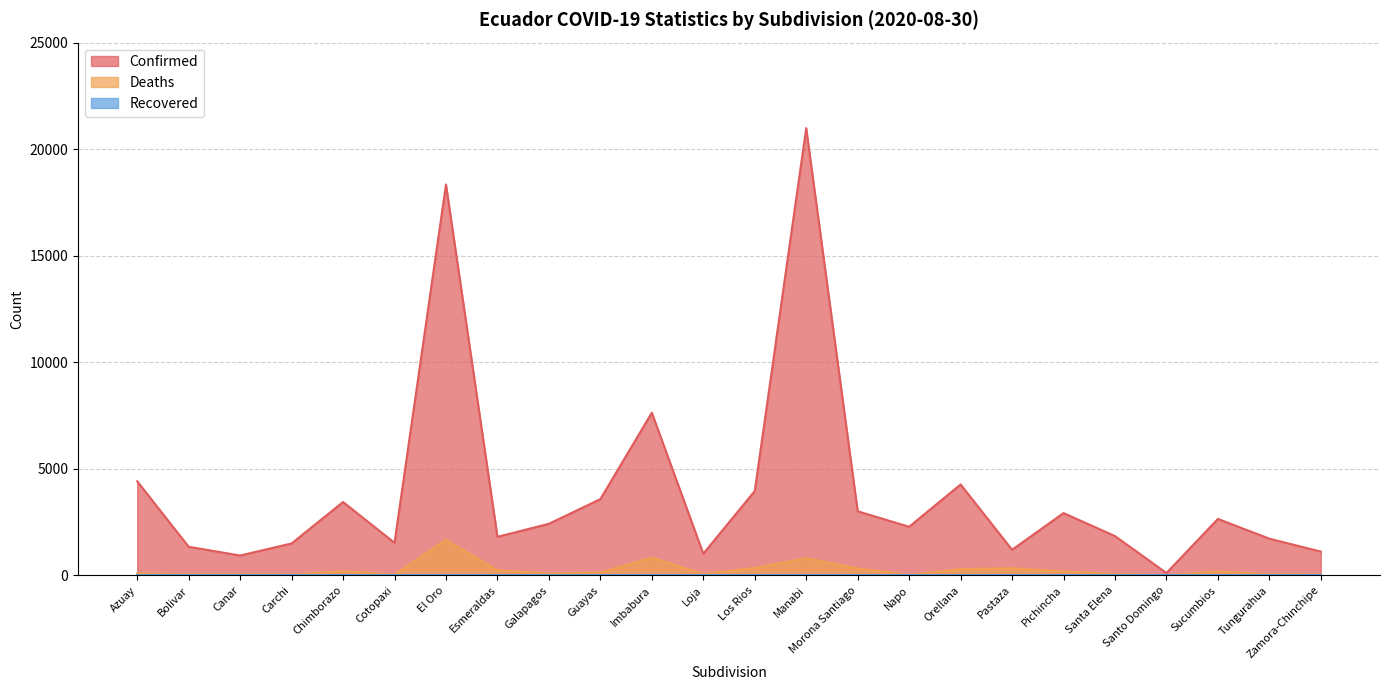

What is the value of the Confirmed point at the 1st from the left?

4412